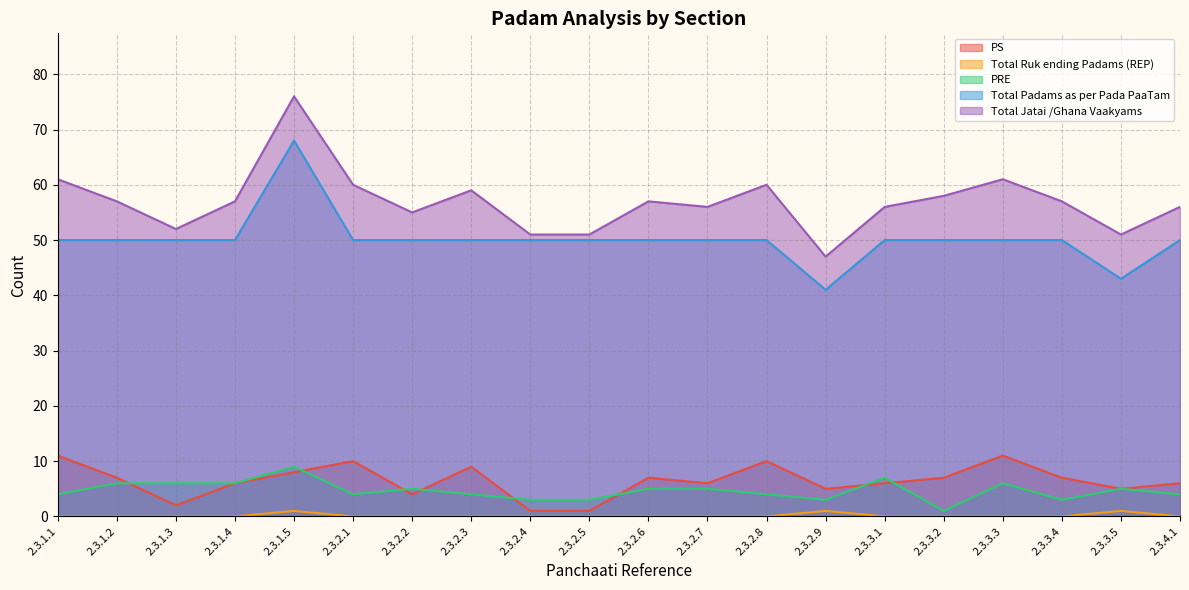

How many interior local peaks does the PRE series have?

5